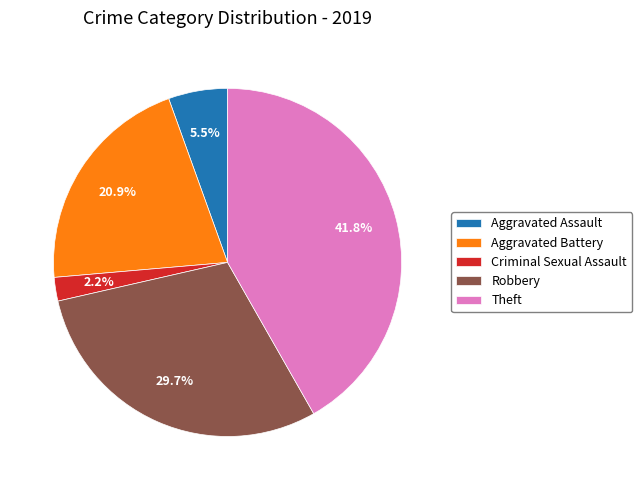

To the nearest percent, what is the average slice percentage?

20%